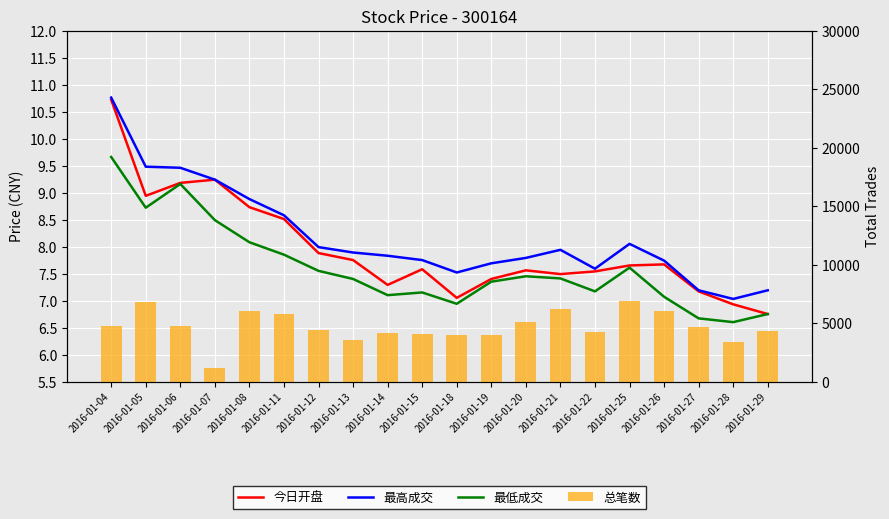

What is the minimum value for 总笔数?

1181.0